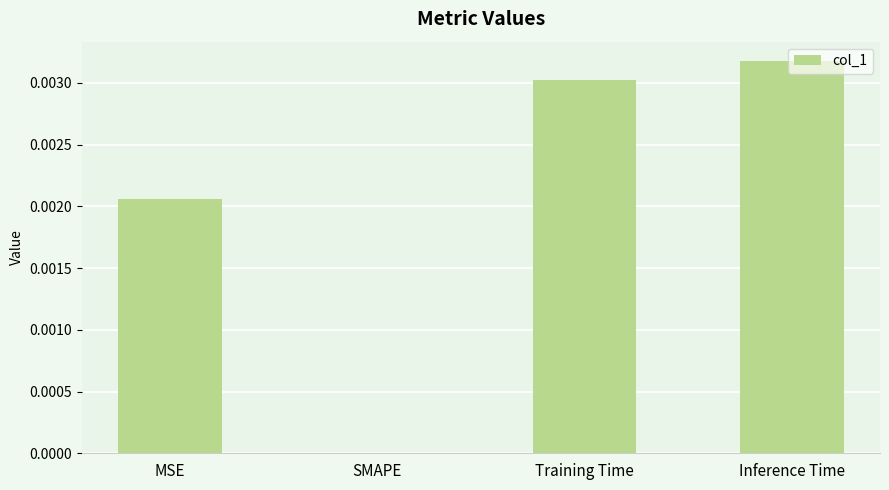

How many values are between 0 and 1?

4